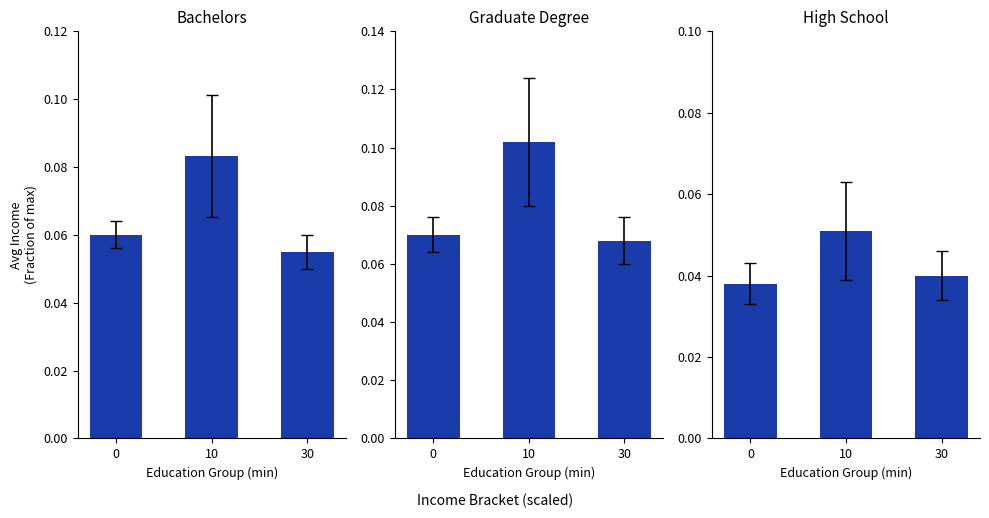

What is the greatest value displayed?

0.1